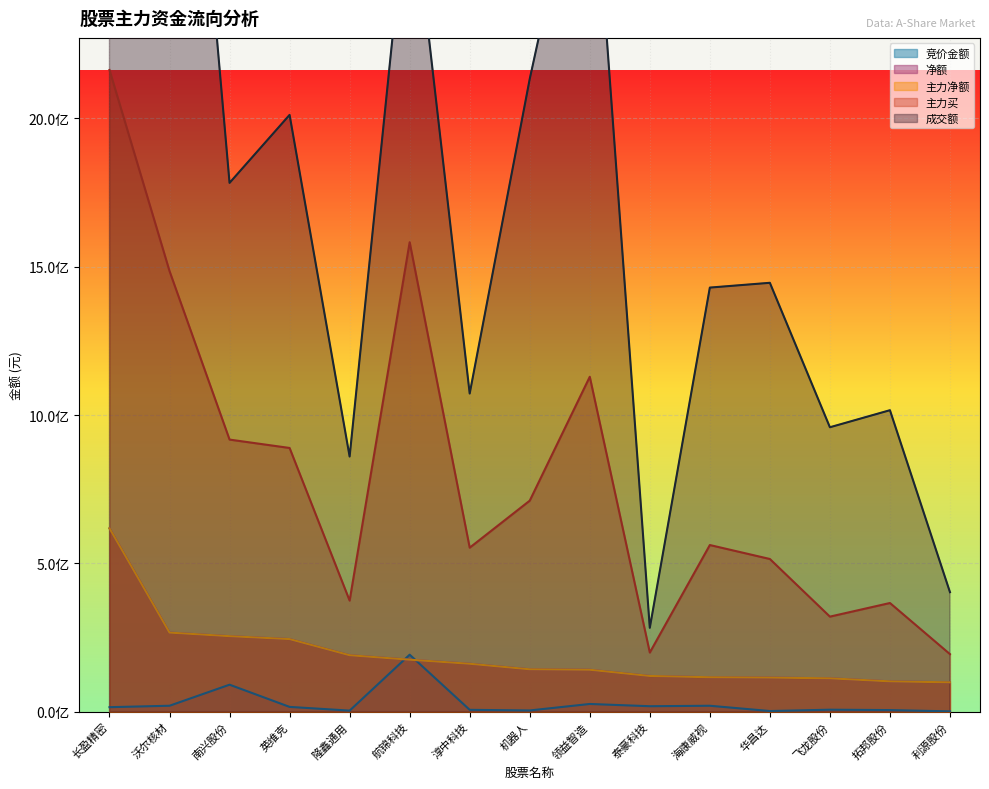

Rank the categories by 成交额 value from highest to lowest.

长盈精密, 沃尔核材, 领益智造, 航锦科技, 机器人, 英维克, 南兴股份, 华昌达, 海康威视, 淳中科技, 拓邦股份, 飞龙股份, 隆鑫通用, 利源股份, 泰豪科技